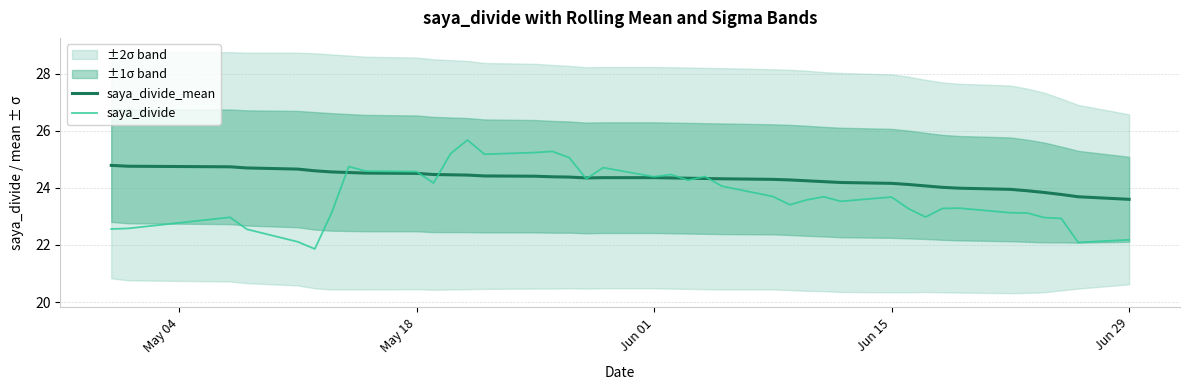

What is the minimum value for saya_divide_mean?

23.6